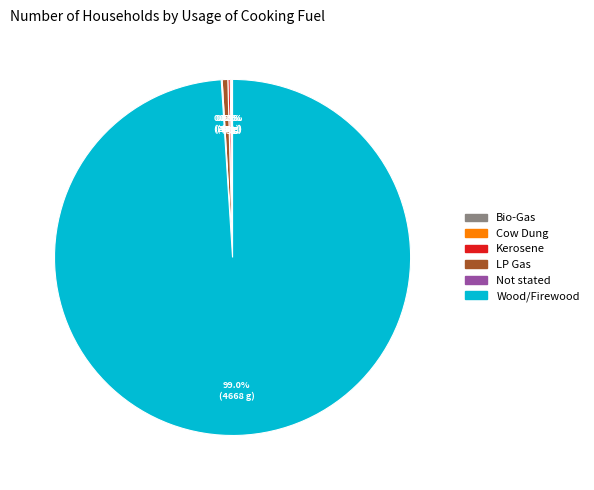

Which slice is the largest?

Wood/Firewood